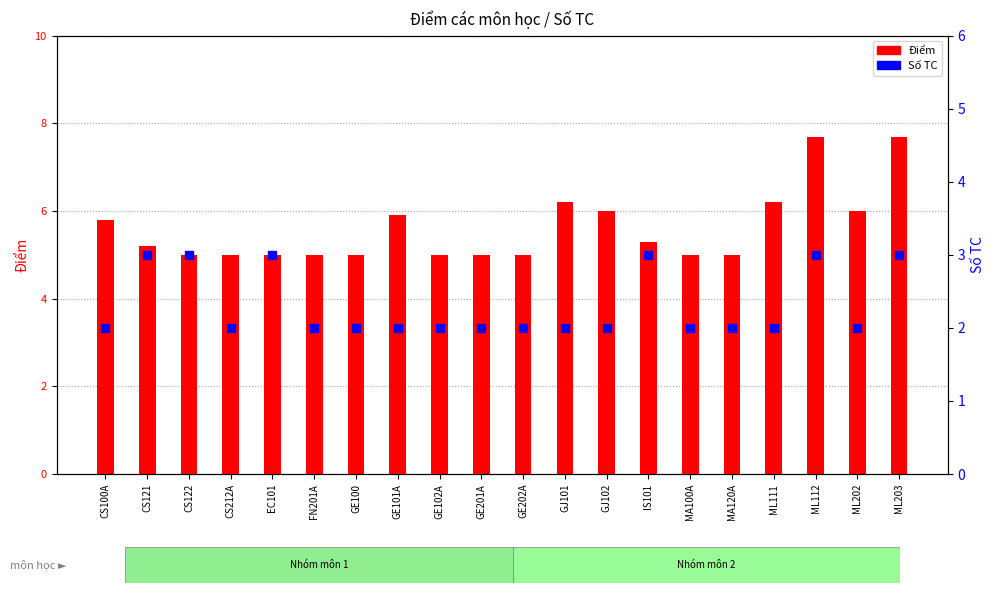

Which series has the largest total across all categories?

Điểm